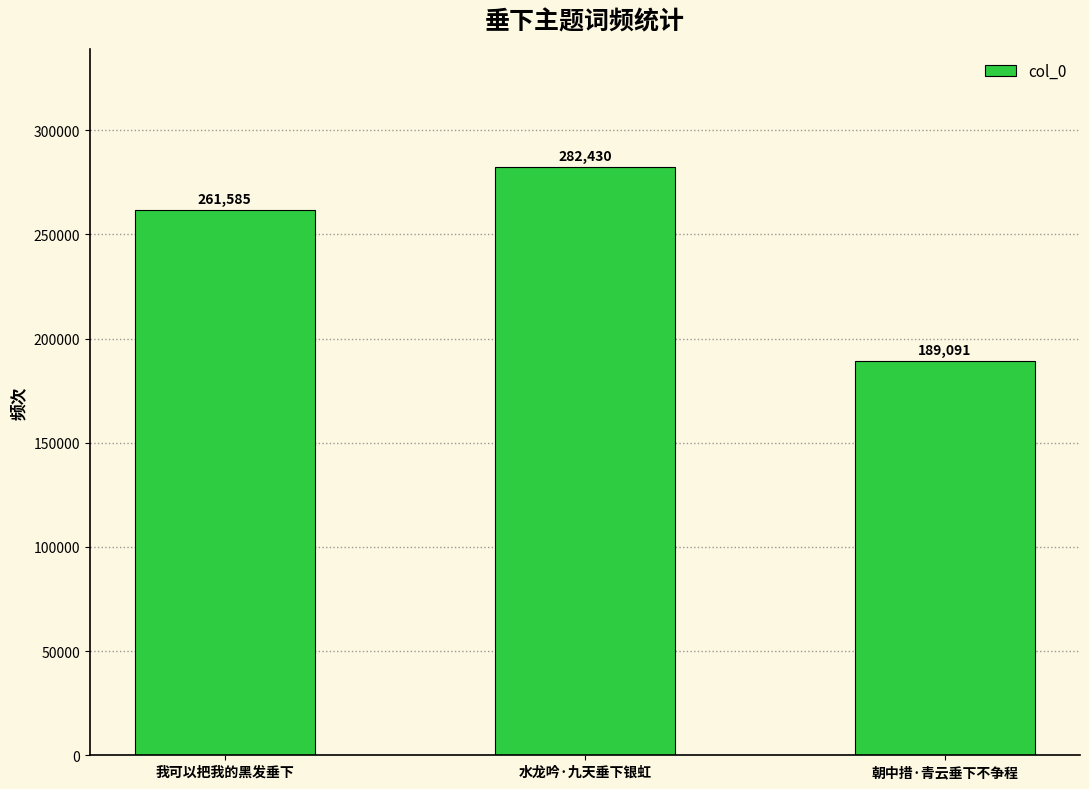

Rank the categories by value from lowest to highest.

朝中措·青云垂下不争程, 我可以把我的黑发垂下, 水龙吟·九天垂下银虹